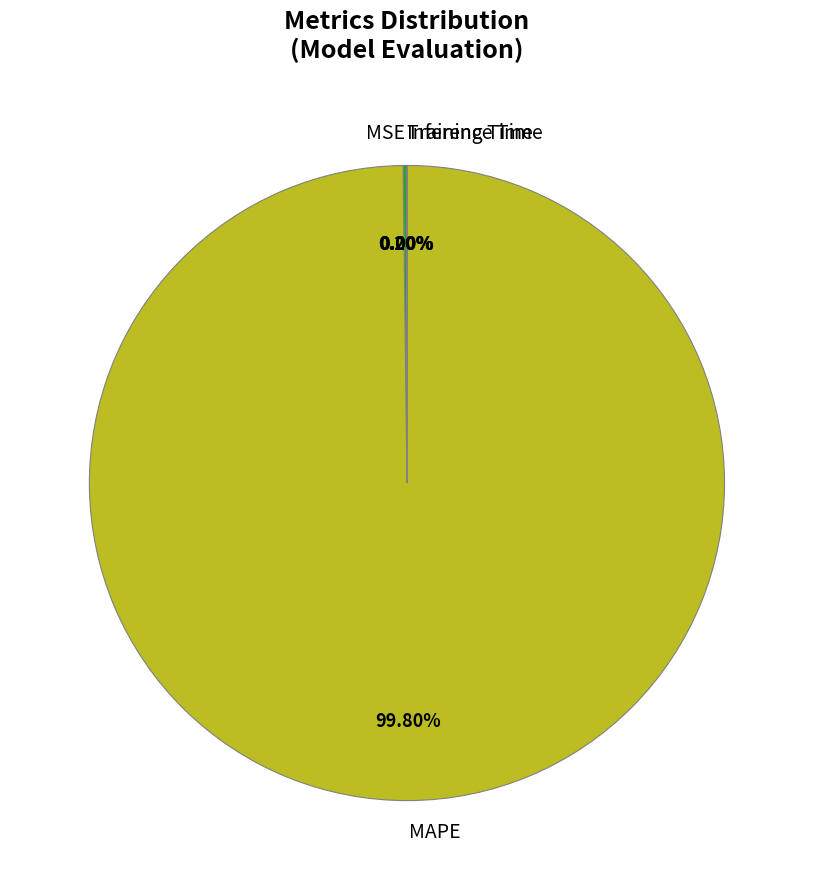

Which category has the biggest portion of the pie?

MAPE